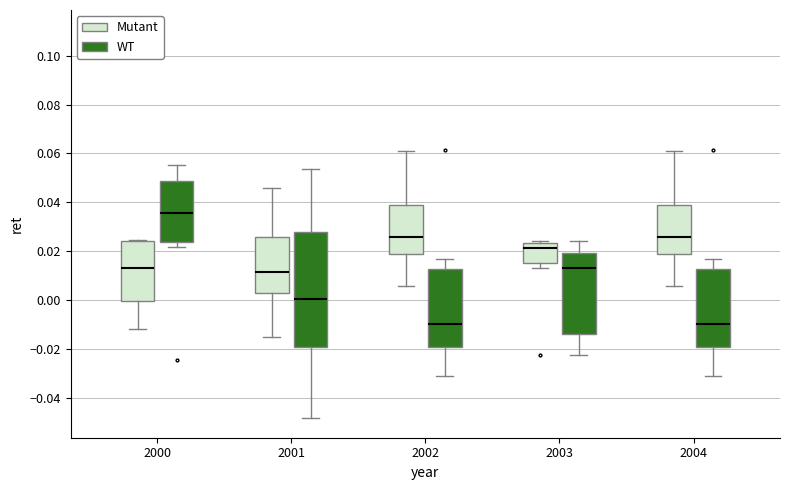

Reading left to right, transcribe this box plot: for each box, give where its median line is, the range the box spans, and where its two whiskers end, as read against the y-axis. The values are not printed on the chart, so give them approximately, as read against the axis.

2000 (Mutant): median 0.014, box 0.000 to 0.024, whiskers -0.012 to 0.024
2000 (WT): median 0.036, box 0.024 to 0.048, whiskers 0.022 to 0.056
2001 (Mutant): median 0.012, box 0.004 to 0.026, whiskers -0.014 to 0.046
2001 (WT): median 0.000, box -0.020 to 0.028, whiskers -0.048 to 0.054
2002 (Mutant): median 0.026, box 0.018 to 0.038, whiskers 0.006 to 0.060
2002 (WT): median -0.010, box -0.020 to 0.012, whiskers -0.032 to 0.018
2003 (Mutant): median 0.022, box 0.016 to 0.024, whiskers 0.014 to 0.024 (just above the box's upper edge)
2003 (WT): median 0.014, box -0.014 to 0.020, whiskers -0.022 to 0.024
2004 (Mutant): median 0.026, box 0.018 to 0.038, whiskers 0.006 to 0.060
2004 (WT): median -0.010, box -0.020 to 0.012, whiskers -0.032 to 0.018